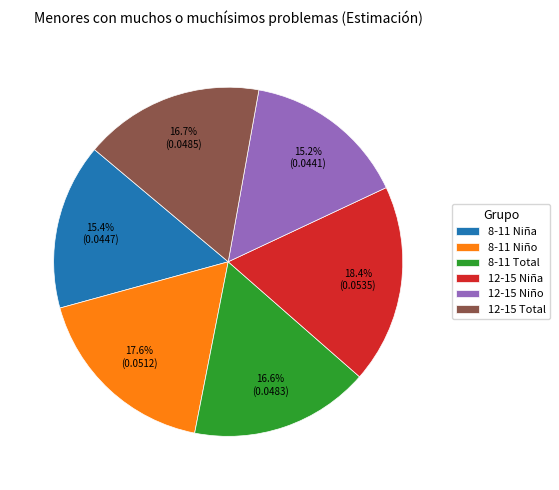

How many segments does this pie chart have?

6